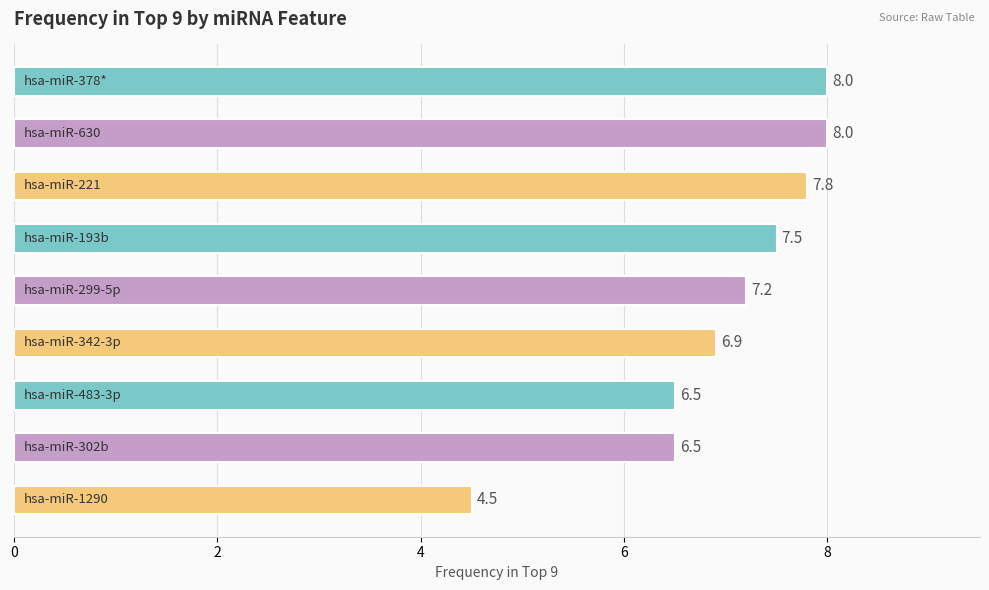

Reading bottom to top, list all the values displayed in this chart.

4.5	6.5	6.5	6.9	7.2	7.5	7.8	8.0	8.0